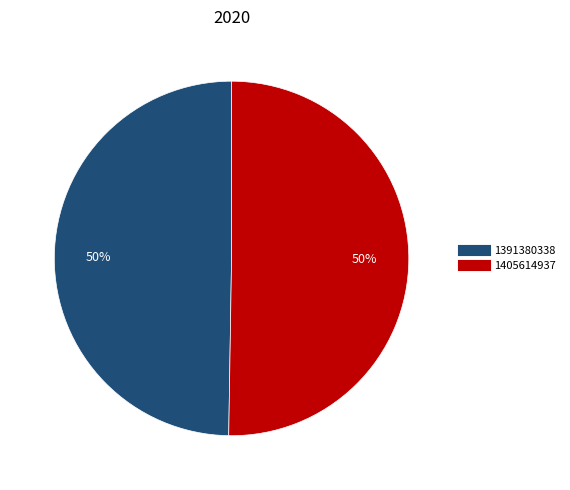

Which slice represents more than half of the pie?

1405614937